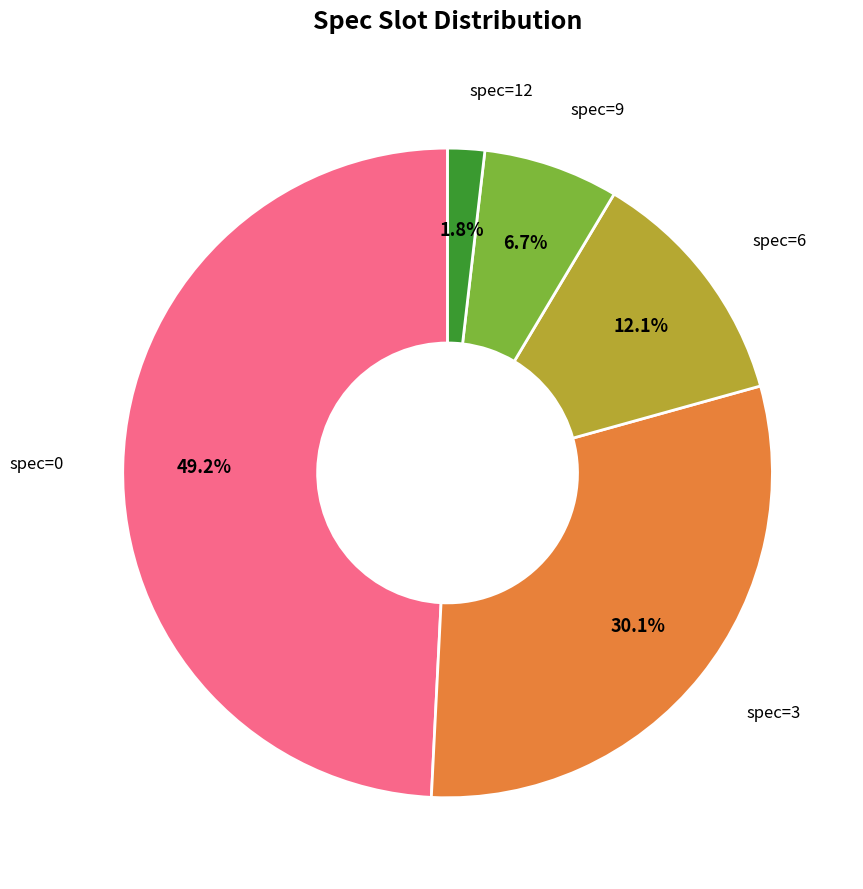

To the nearest percent, what is the difference between the largest and smallest slice percentages?

47%